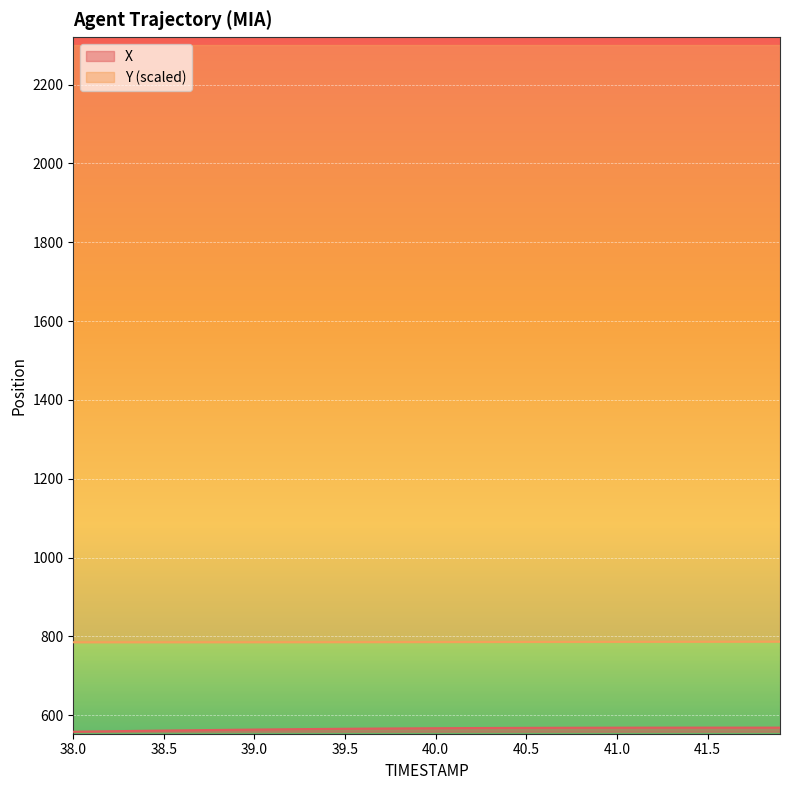

What is the difference between the maximum and minimum values in the X series?

10.5